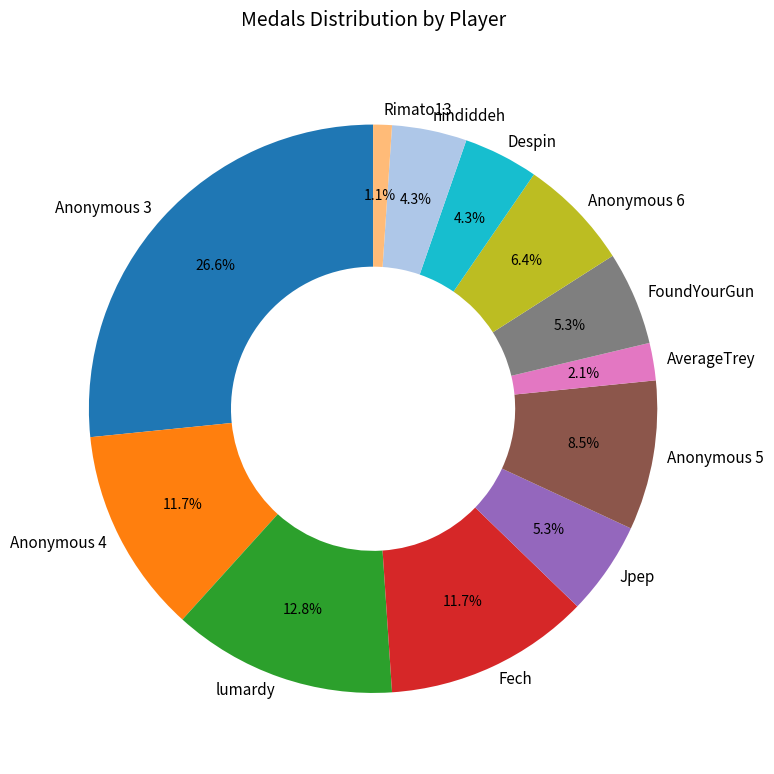

To the nearest percent, what is the combined percentage of AverageTrey and nindiddeh?

6%